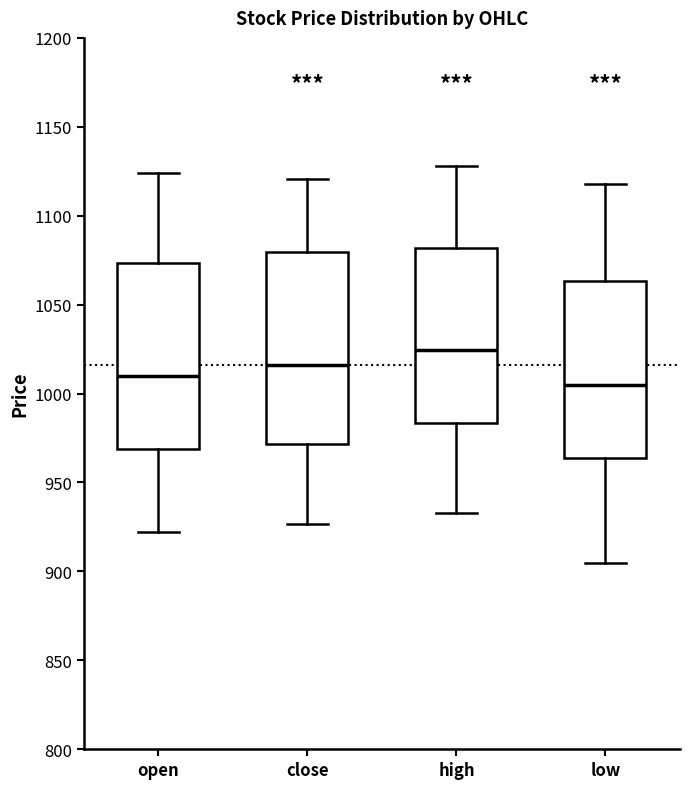

Reading left to right, transcribe this box plot: for each box, give where its median line is, the range the box spans, and where its two whiskers end, as read against the y-axis. The values are not printed on the chart, so give them approximately, as read against the axis.

open: median 1010, box 970 to 1075, whiskers 920 to 1125
close: median 1015, box 970 to 1080, whiskers 925 to 1120
high: median 1025, box 985 to 1080, whiskers 935 to 1130
low: median 1005, box 965 to 1065, whiskers 905 to 1120